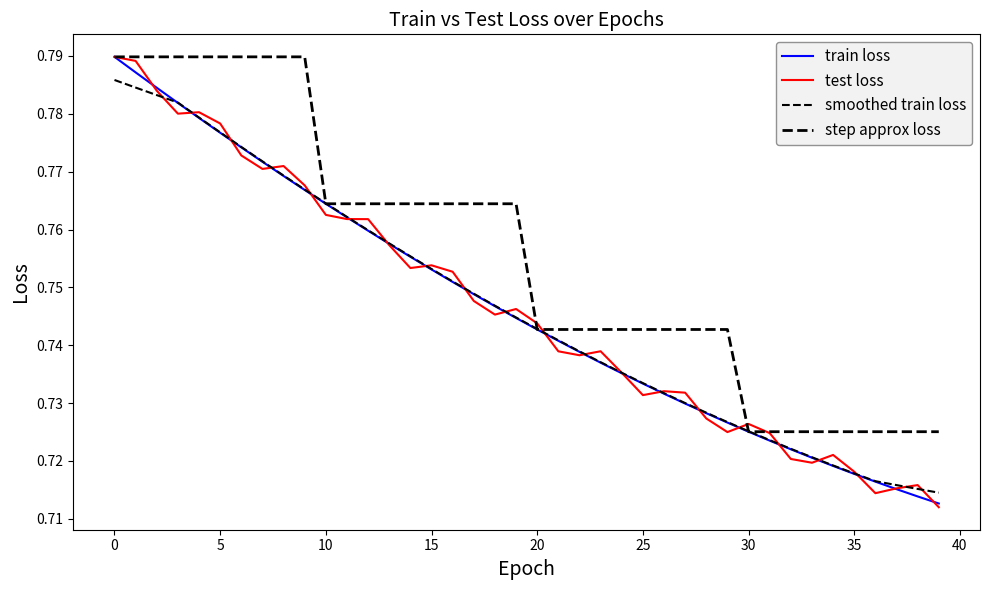

What is the highest value of the smoothed train loss series?

0.8